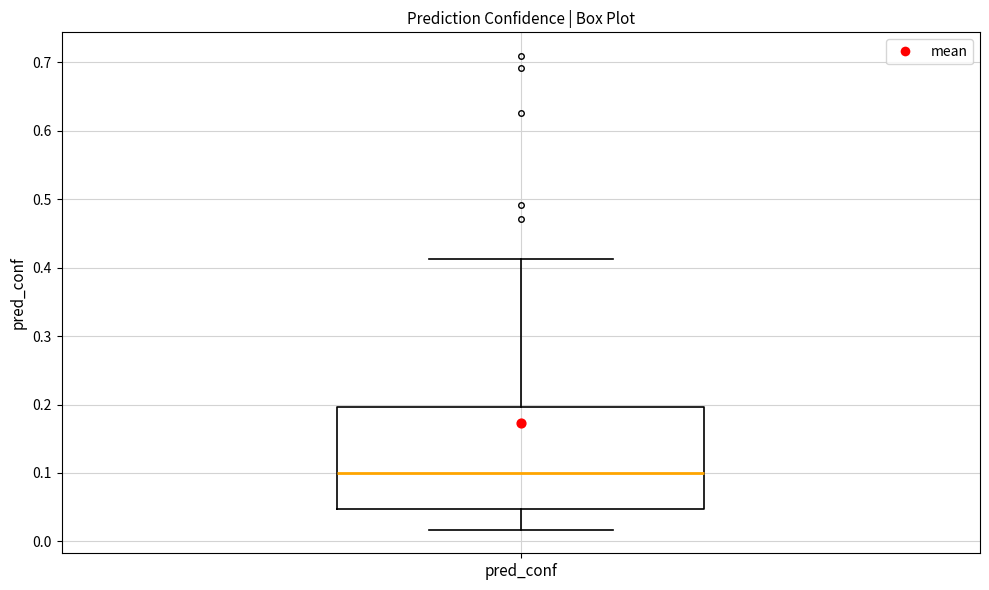

Transcribe this box plot: give where the median line is, the range the box spans, and where the two whiskers end, as read against the y-axis. The values are not printed on the chart, so give them approximately, as read against the axis.

median 0.10, box 0.05 to 0.20, whiskers 0.02 to 0.41